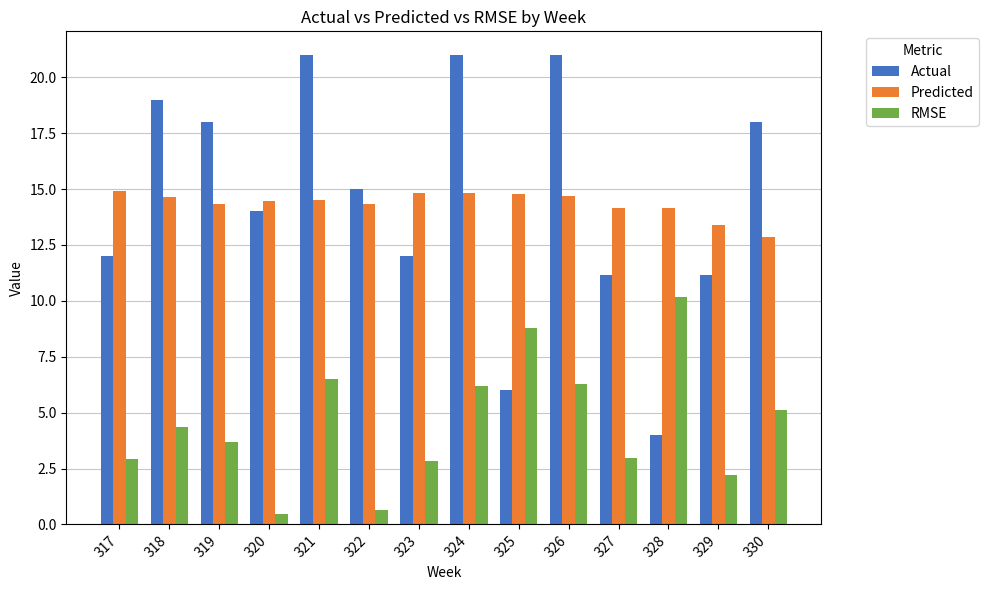

What is the total value across all series at 326?

42.0